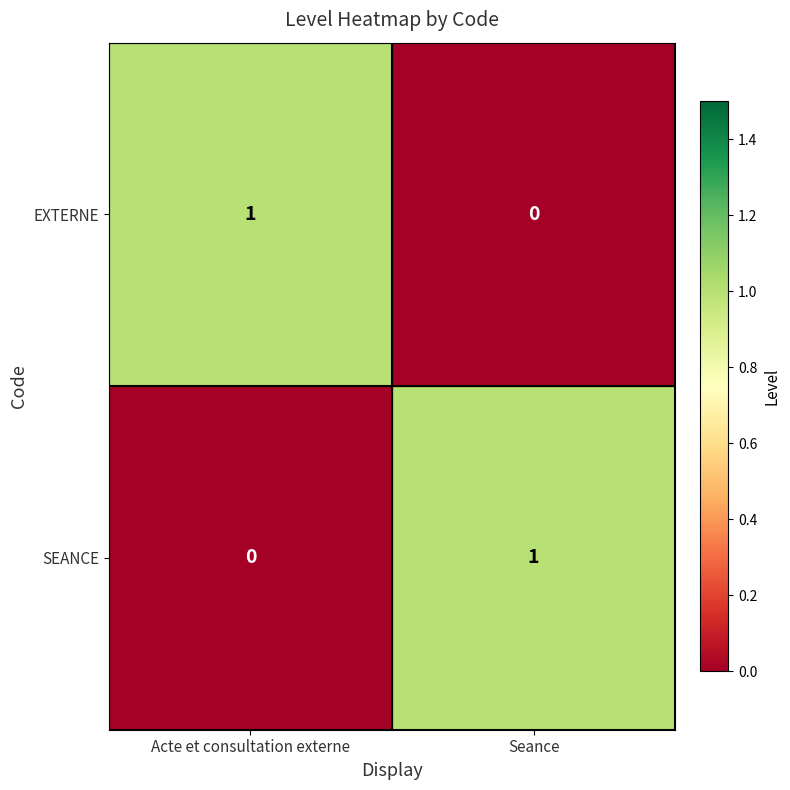

At how many categories does at least one series exceed 0?

2